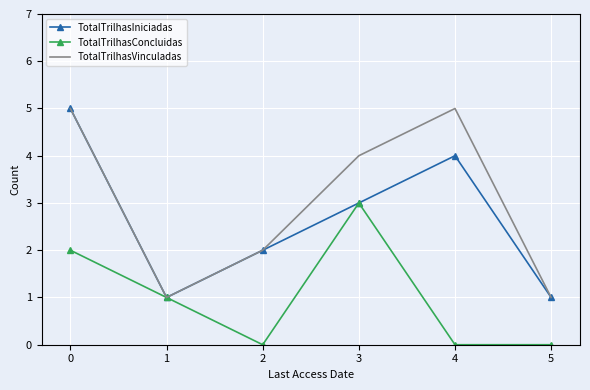

How many interior local valleys does the TotalTrilhasVinculadas series have?

1